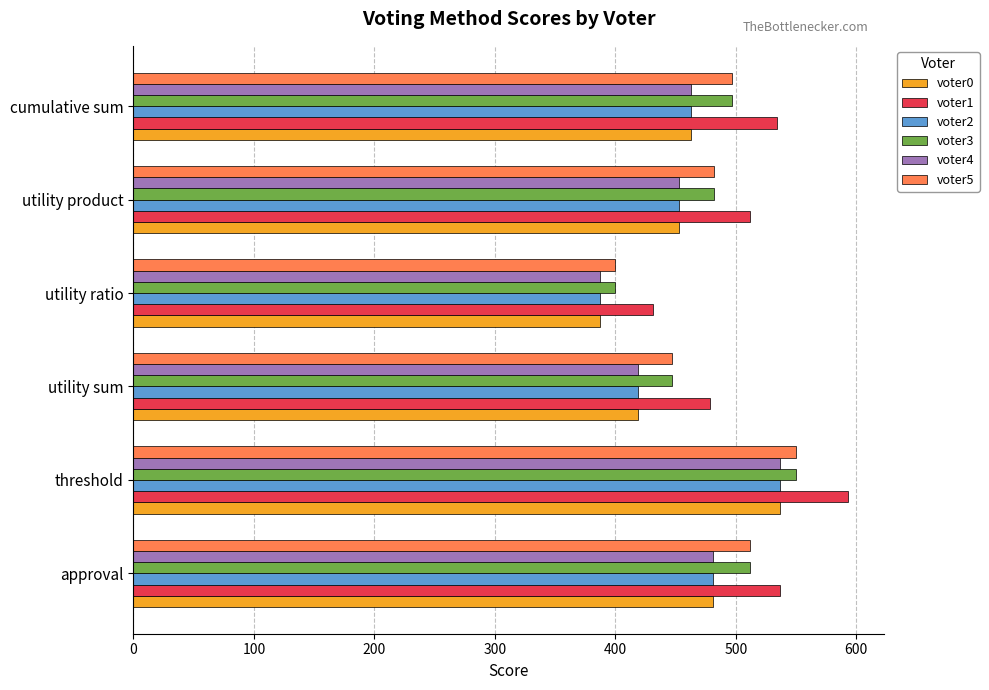

Is it true that voter4 equals 618 at utility ratio?

False